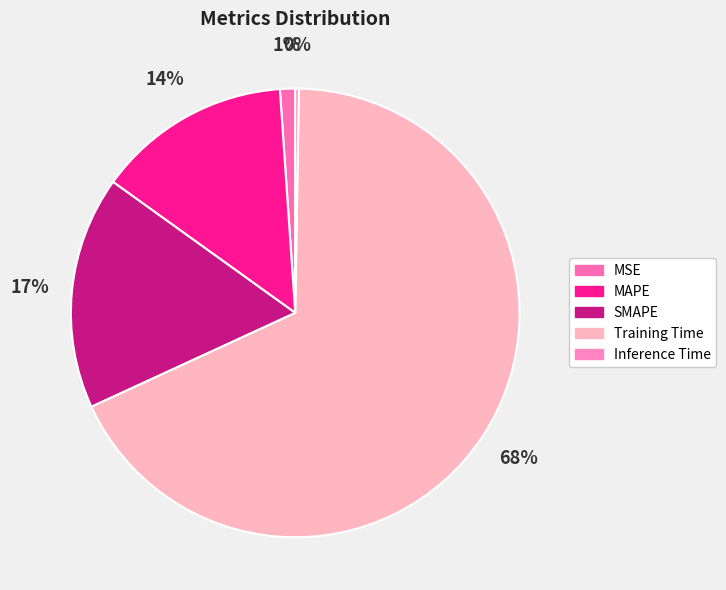

To the nearest percent, what percentage of the pie is MSE?

1%